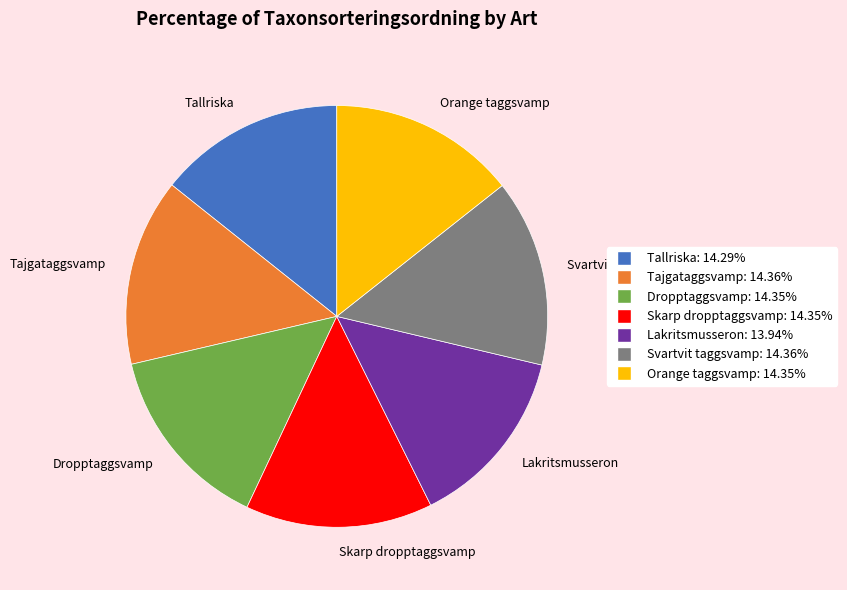

Is the sum of Lakritsmusseron and Tallriska greater than half?

No